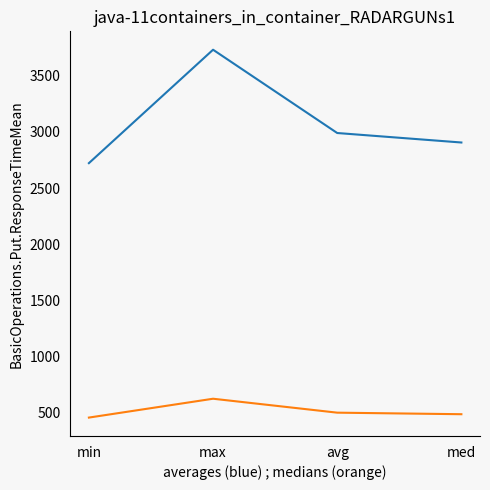

At which category is the sum across all series the highest?

max